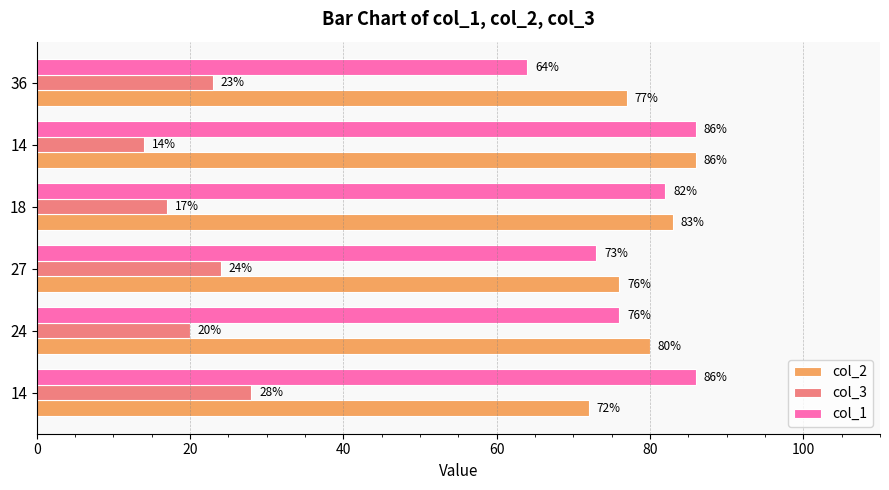

What are all the series names shown in the legend?

col_2, col_3, col_1